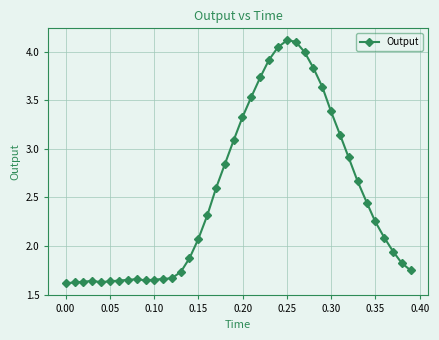

What is the sum of all values?

100.5